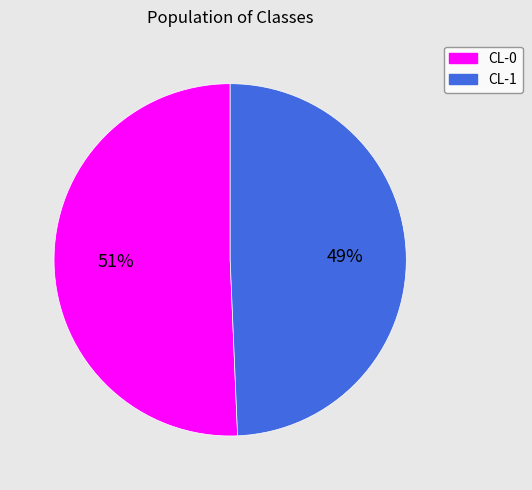

To the nearest percent, what percentage of the pie is CL-1?

49%